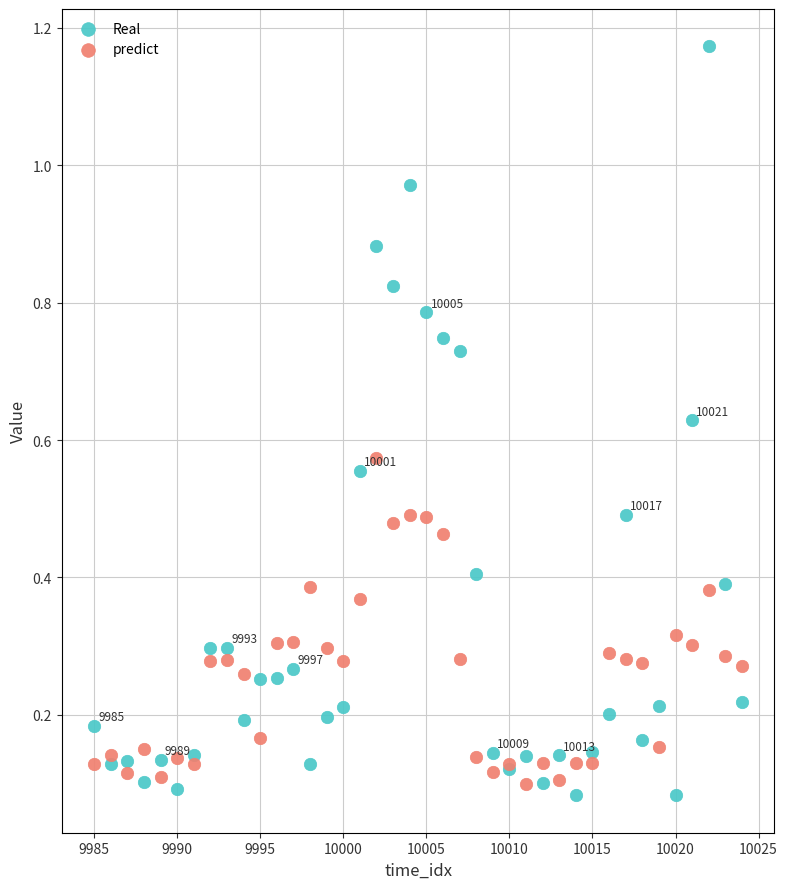

Which series reaches the maximum Y coordinate?

Real